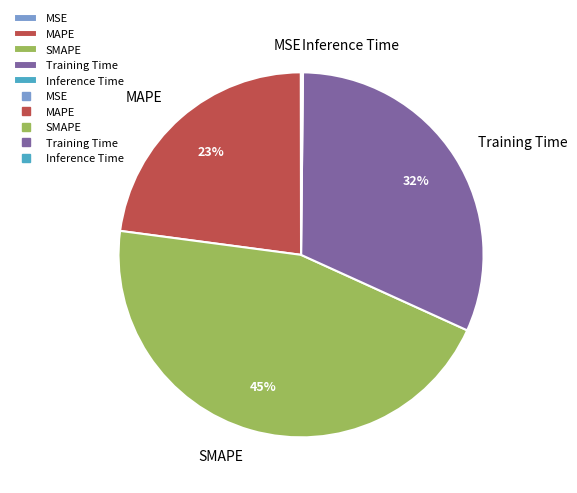

Is Training Time the majority of the pie?

No